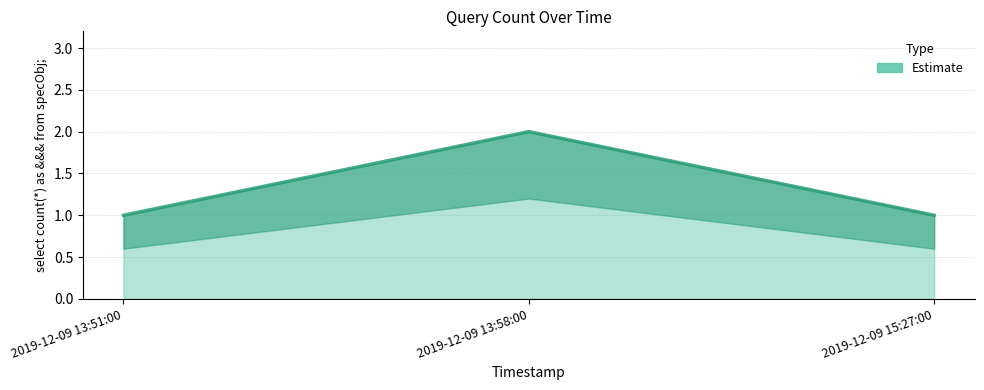

Reading left to right, list all the values displayed in this chart.

2019-12-09 13:51:00=1	2019-12-09 13:58:00=2	2019-12-09 15:27:00=1